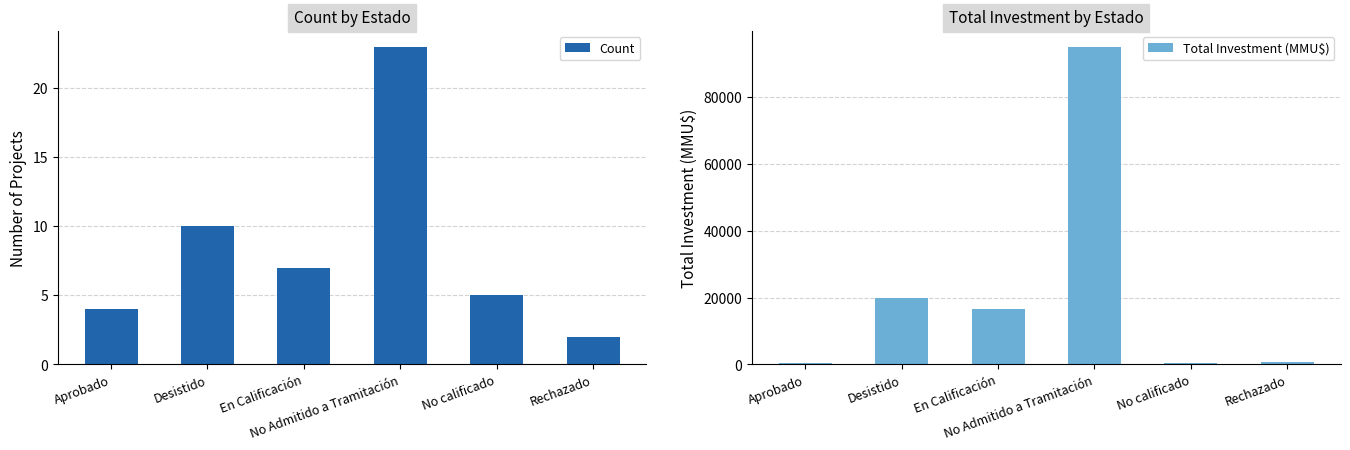

Rank the categories by Total Investment (MMU$) value from highest to lowest.

No Admitido a Tramitación, Desistido, En Calificación, Rechazado, Aprobado, No calificado